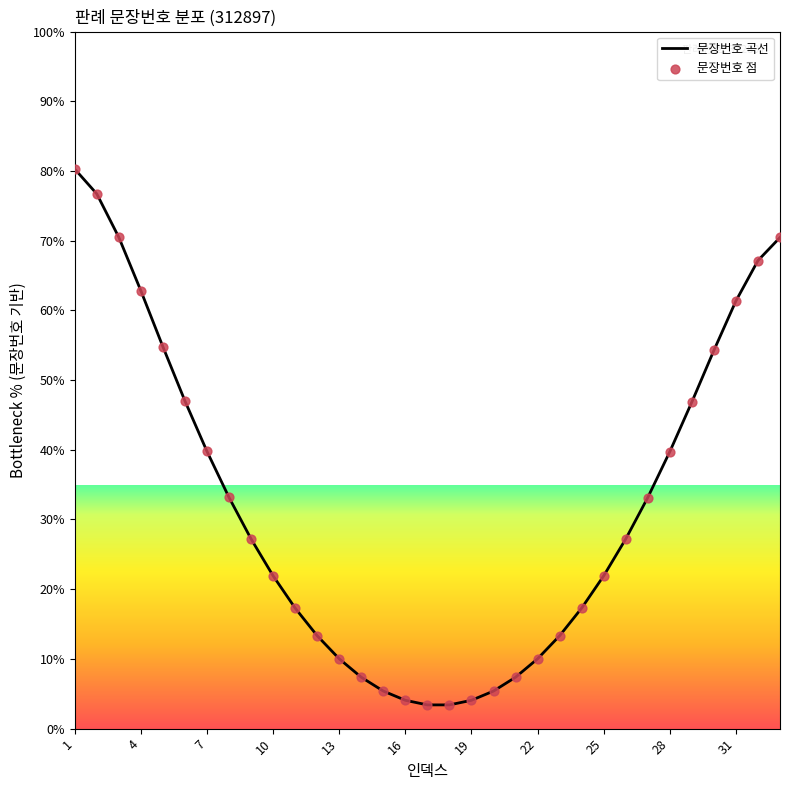

What is the minimum value shown in the chart?

3.4